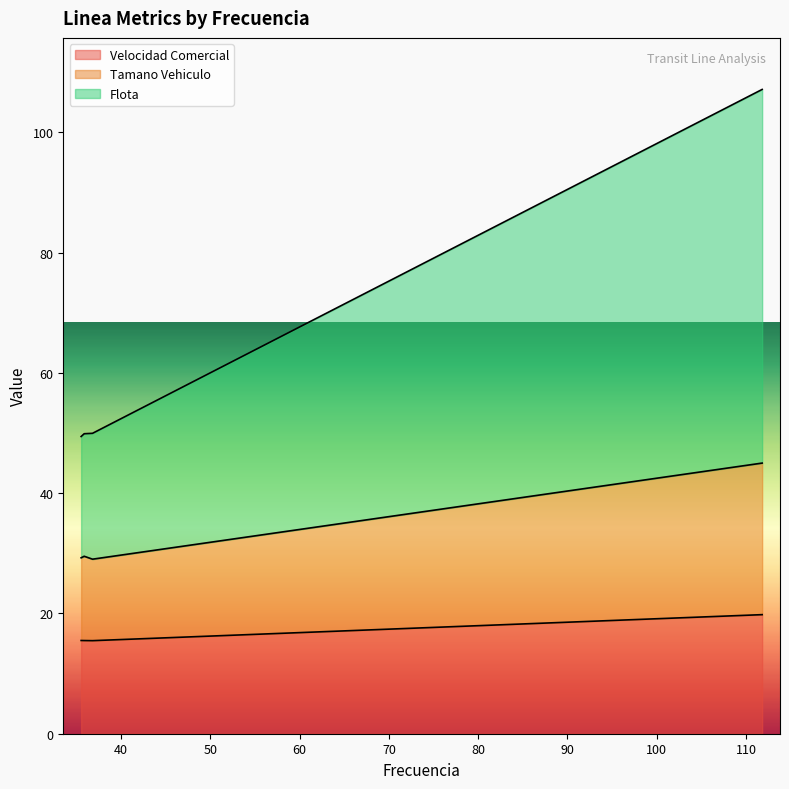

Reading left to right, list all the values displayed in this chart.

Velocidad Comercial: 15.5	15.5	15.5	15.5	15.5	19.8
Tamano Vehiculo: 29.3	29.4	29.5	29.5	29.0	45.0
Flota: 49.4	49.7	49.9	49.9	49.9	107.1